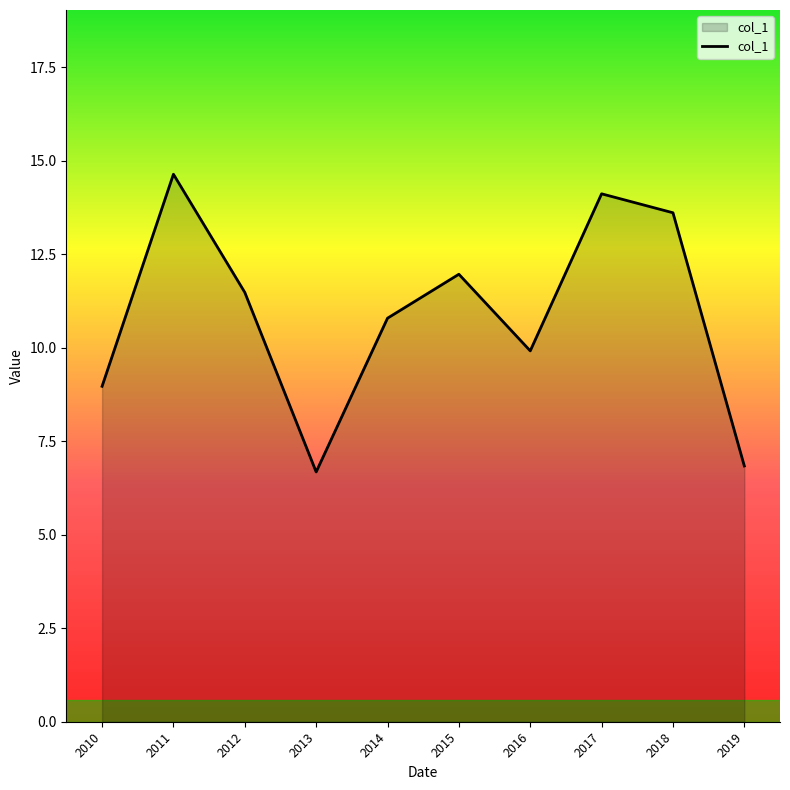

Rank the categories by value from lowest to highest.

2013, 2019, 2010, 2016, 2014, 2012, 2015, 2018, 2017, 2011